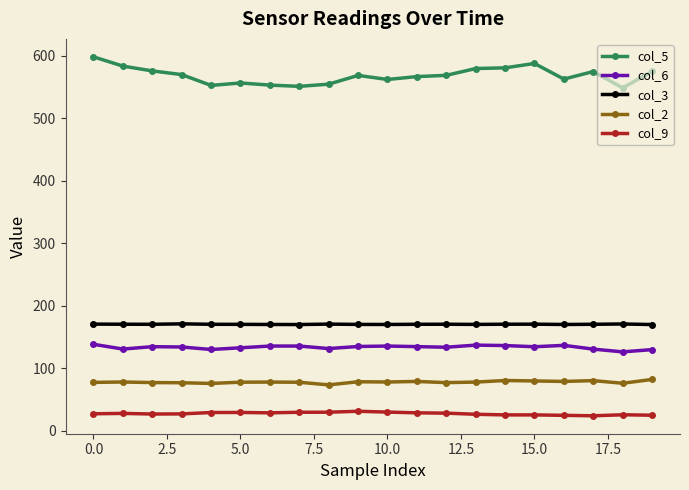

What is the sum of all col_3 values?

3404.1